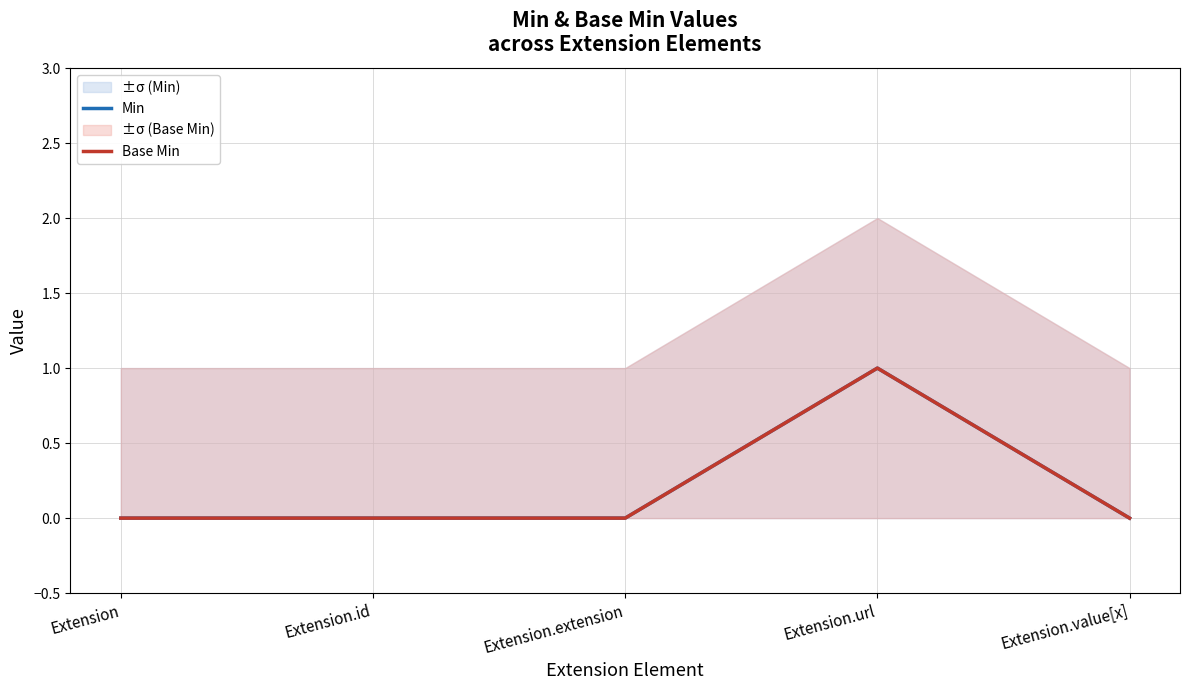

Is the value of Base Min at Extension greater than the value of Min at Extension.id?

No